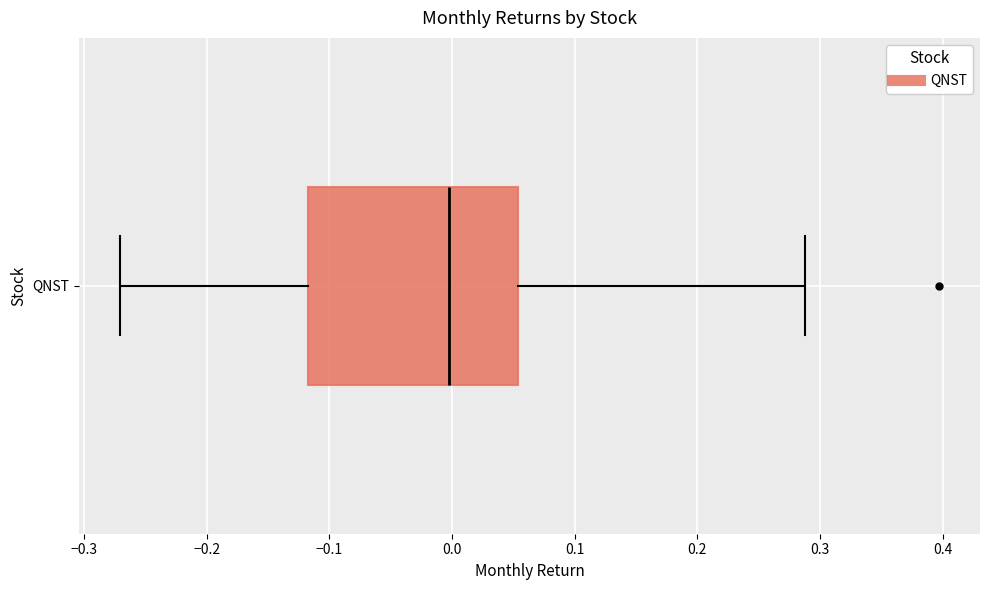

Transcribe this box plot: give where the median line is, the range the box spans, and where the two whiskers end, as read against the x-axis. The values are not printed on the chart, so give them approximately, as read against the axis.

median 0.00, box -0.12 to 0.05, whiskers -0.27 to 0.29